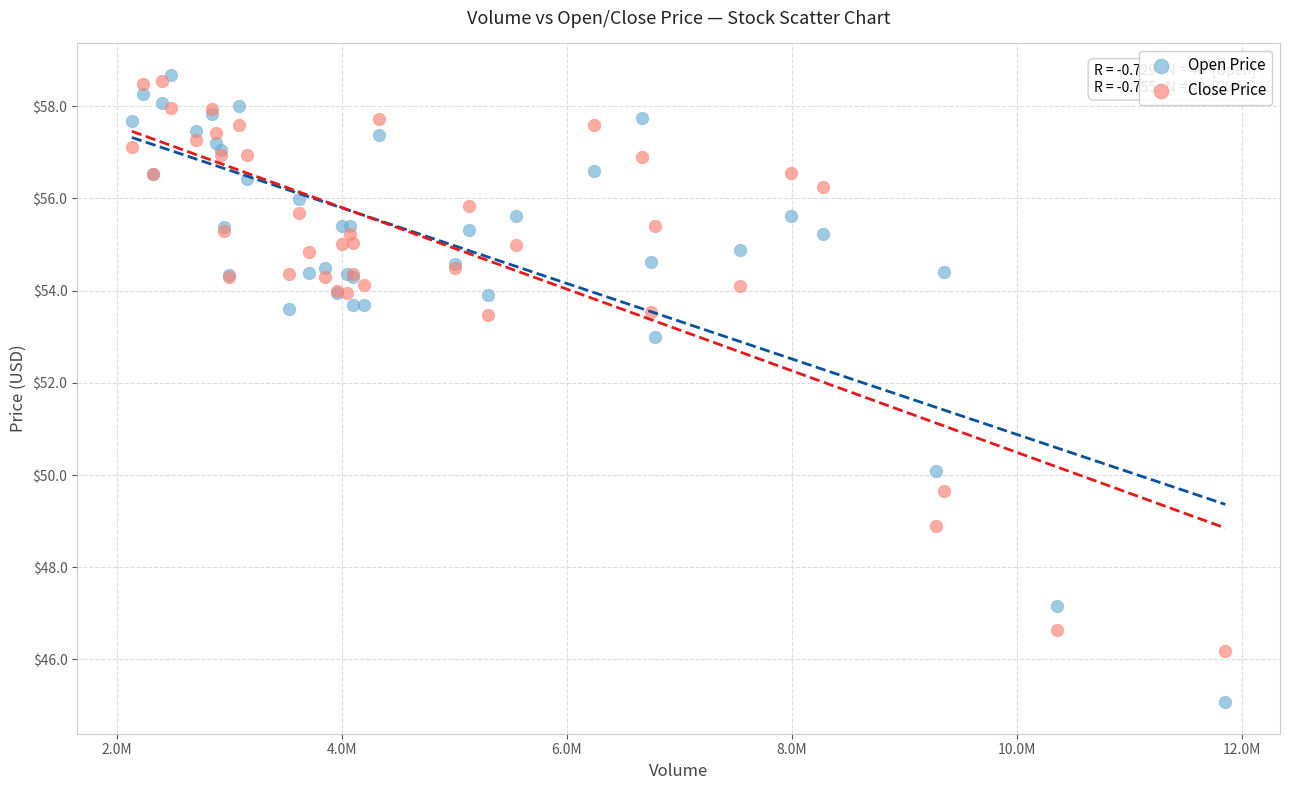

In the Close Price series, what Y value is closest to 52?

53.5